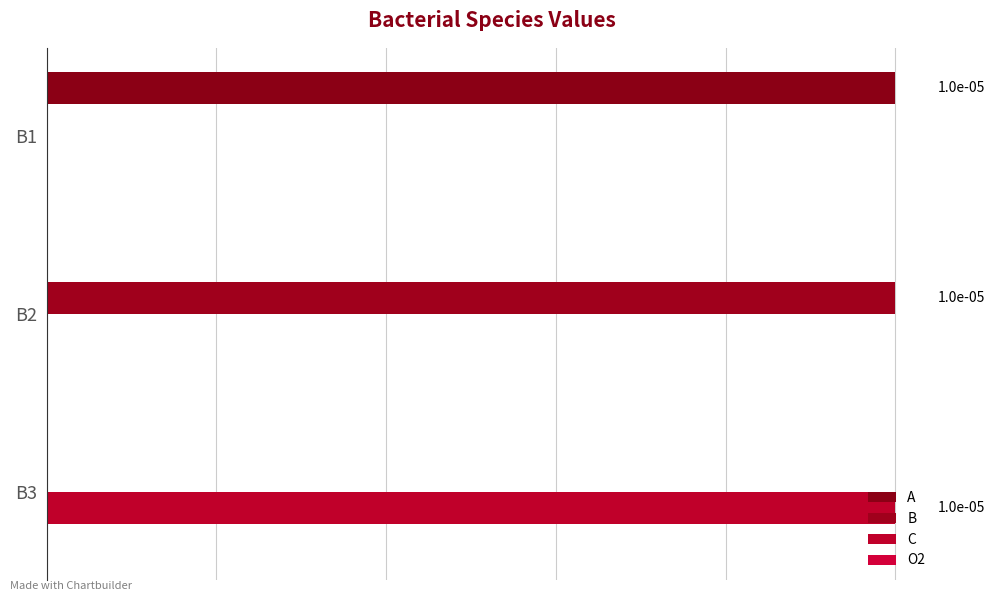

Which series has the largest range (max minus min)?

A